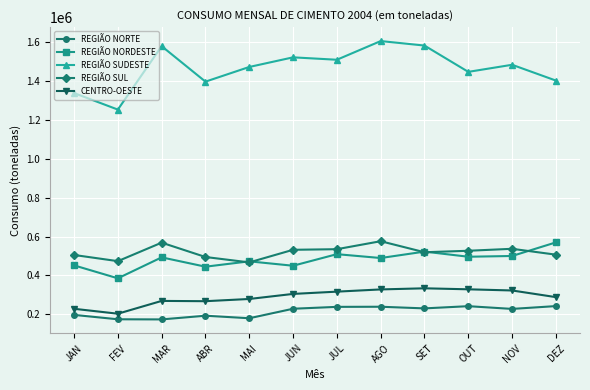

True or false: REGIÃO NORDESTE and CENTRO-OESTE intersect in this chart.

False